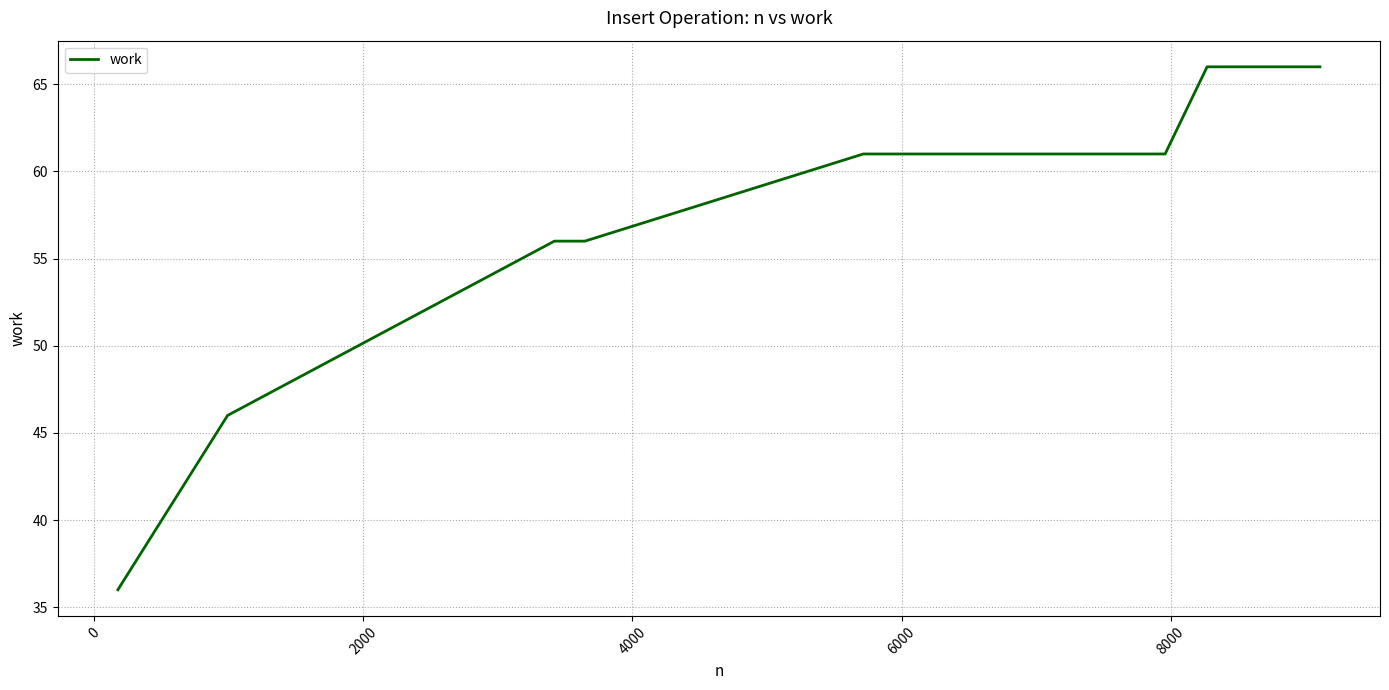

What is the difference between the maximum and minimum values?

30